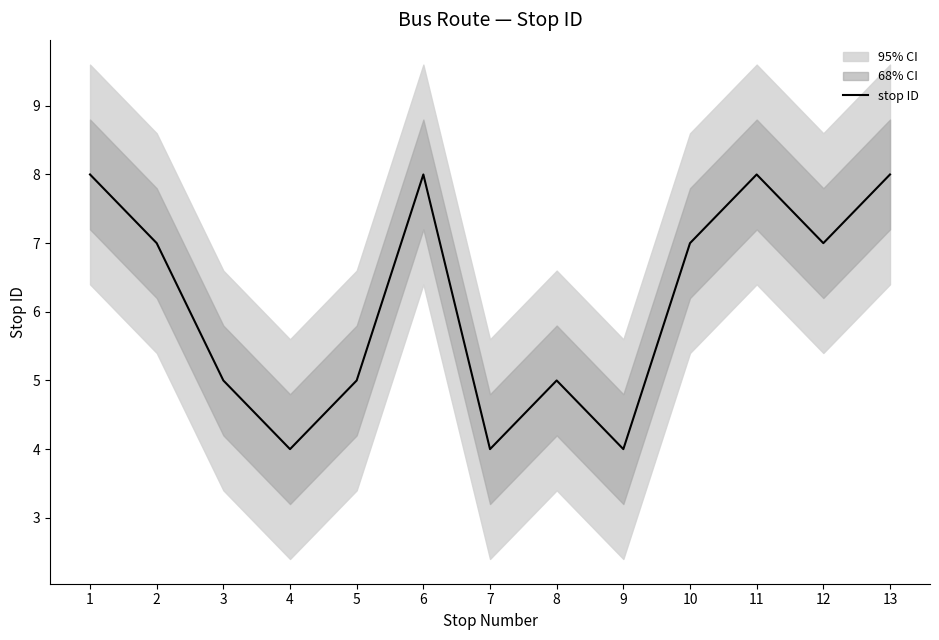

Where does the data first go above 7?

1